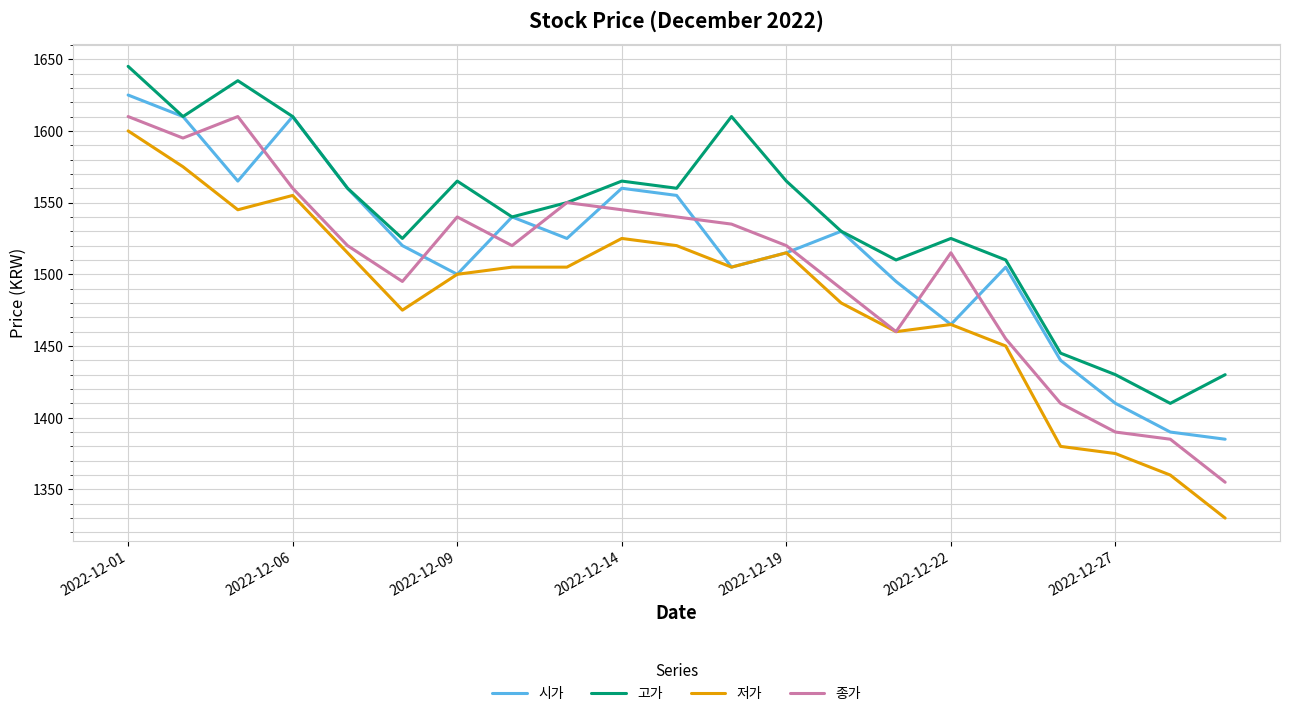

Reading left to right, list all the values displayed in this chart.

시가: 1625	1610	1565	1610	1560	1520	1500	1540	1525	1560	1555	1505	1515	1530	1495	1465	1505	1440	1410	1390	1385
고가: 1645	1610	1635	1610	1560	1525	1565	1540	1550	1565	1560	1610	1565	1530	1510	1525	1510	1445	1430	1410	1430
저가: 1600	1575	1545	1555	1515	1475	1500	1505	1505	1525	1520	1505	1515	1480	1460	1465	1450	1380	1375	1360	1330
종가: 1610	1595	1610	1560	1520	1495	1540	1520	1550	1545	1540	1535	1520	1490	1460	1515	1455	1410	1390	1385	1355